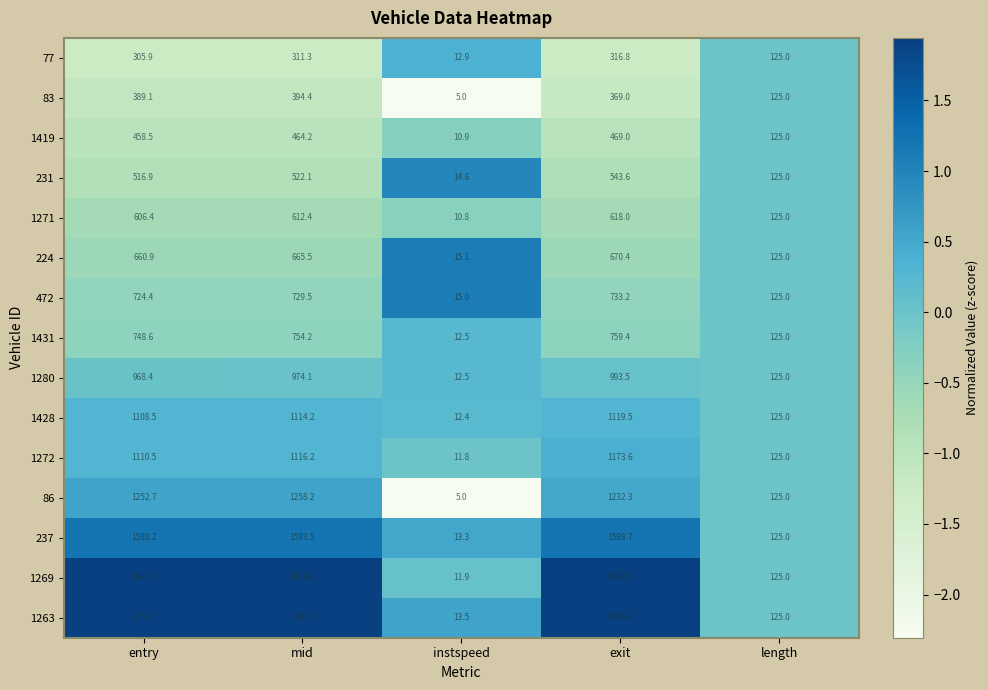

How many series are shown in this chart?

15